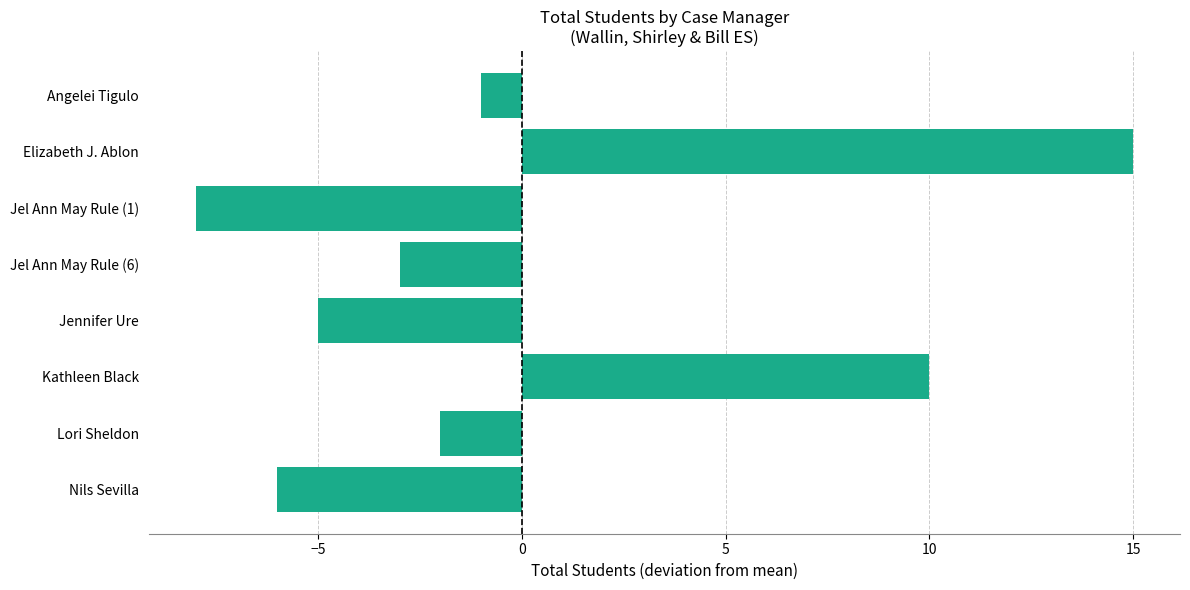

List the labels in order of value, smallest first.

Jel Ann May Rule (1), Nils Sevilla, Jennifer Ure, Jel Ann May Rule (6), Lori Sheldon, Angelei Tigulo, Kathleen Black, Elizabeth J. Ablon